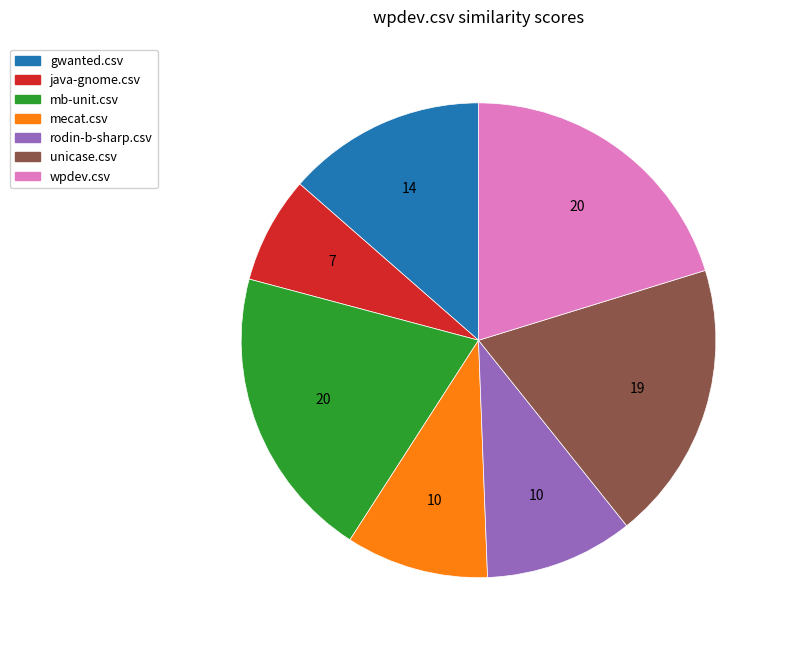

Is it true that unicase.csv is 19% of the pie?

True